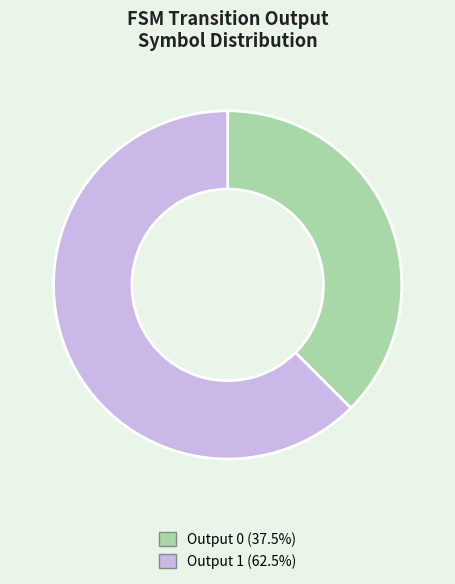

Is the sum of Output 1 (62.5%) and Output 0 (37.5%) greater than half?

Yes